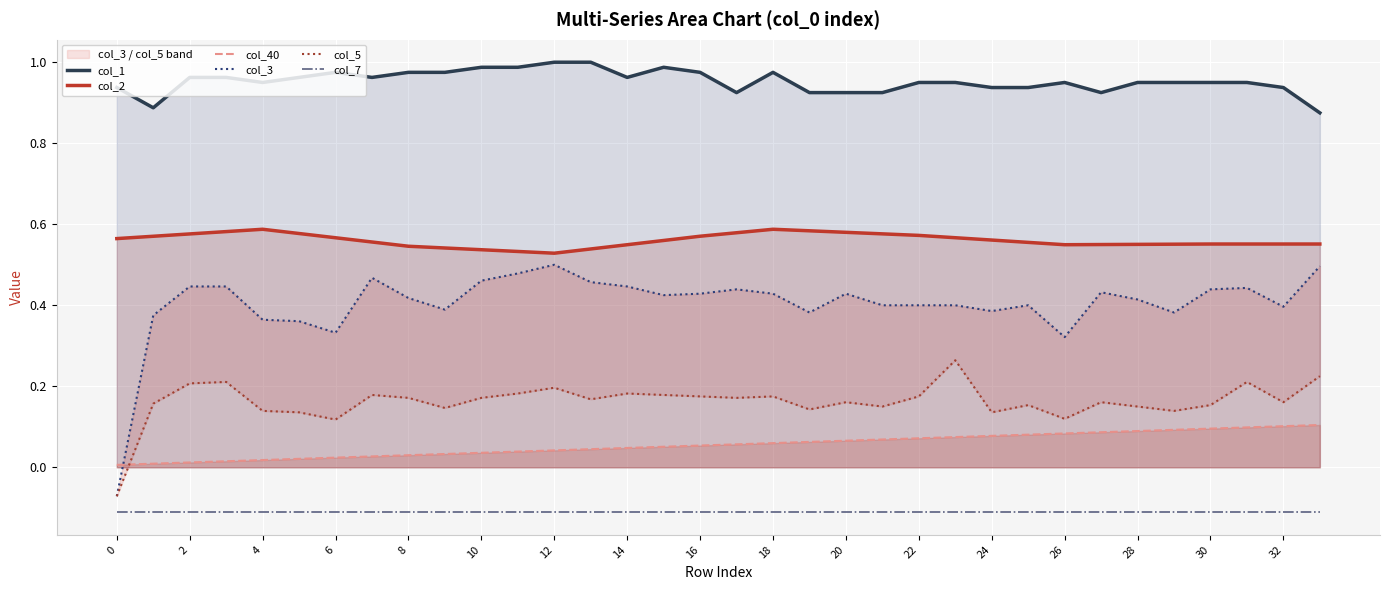

What is the average value of the col_3 series?

0.4